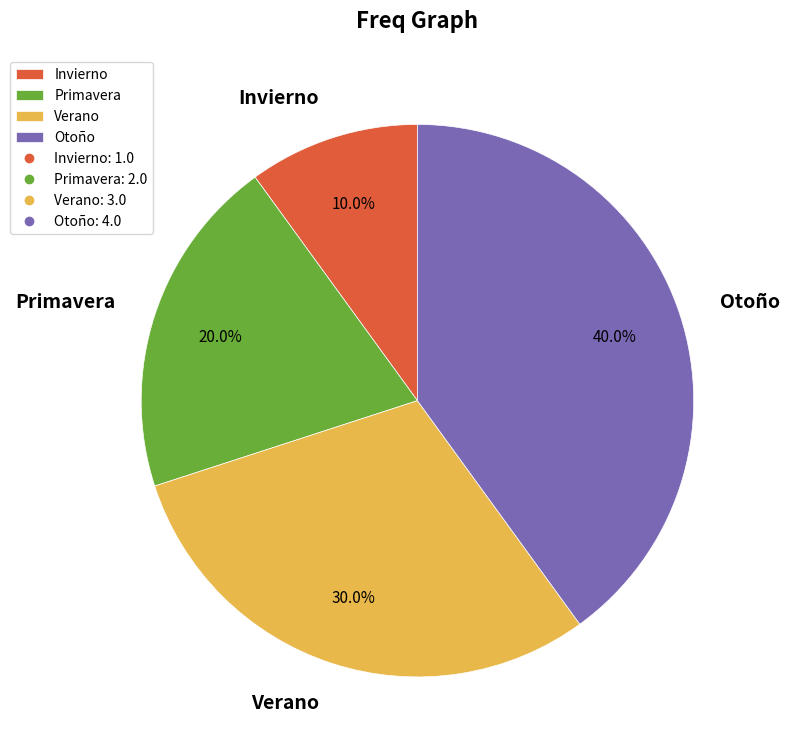

How much of the chart is everything except Invierno?

90.0%